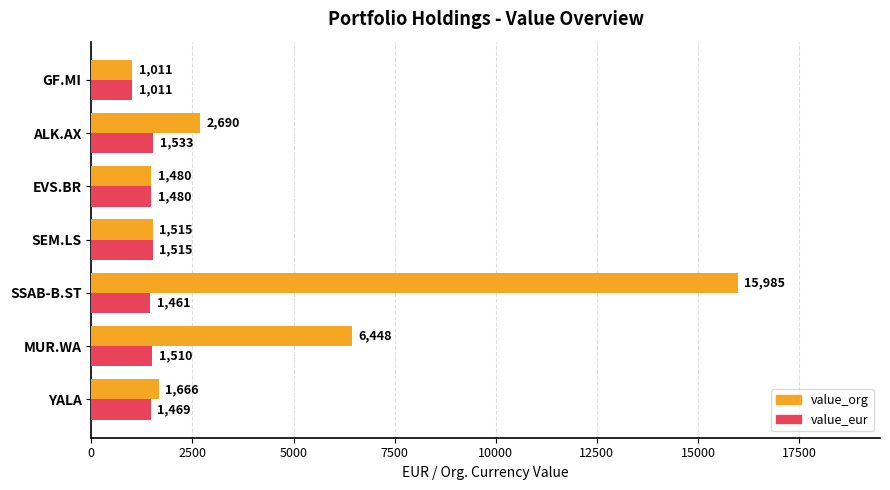

List the series in order of their overall mean, highest first.

value_org, value_eur